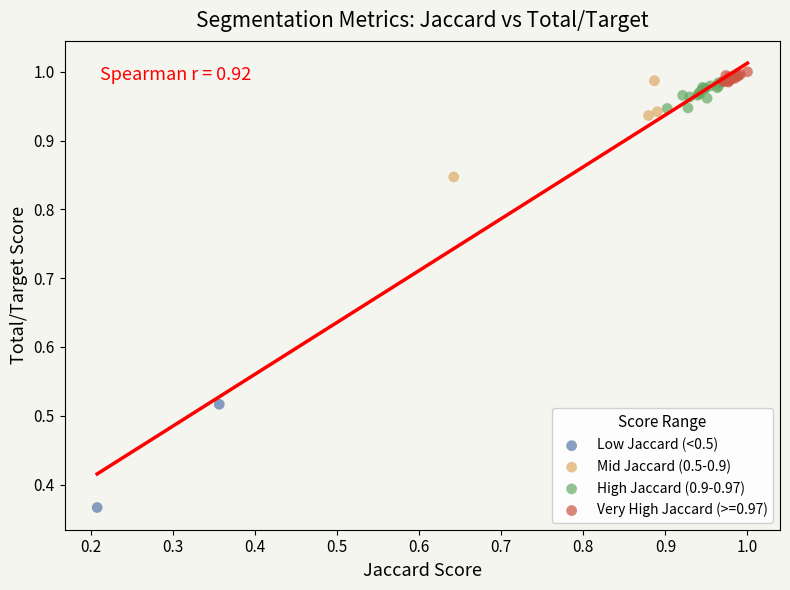

Which series has the largest Y range (max minus min)?

Low Jaccard (<0.5)